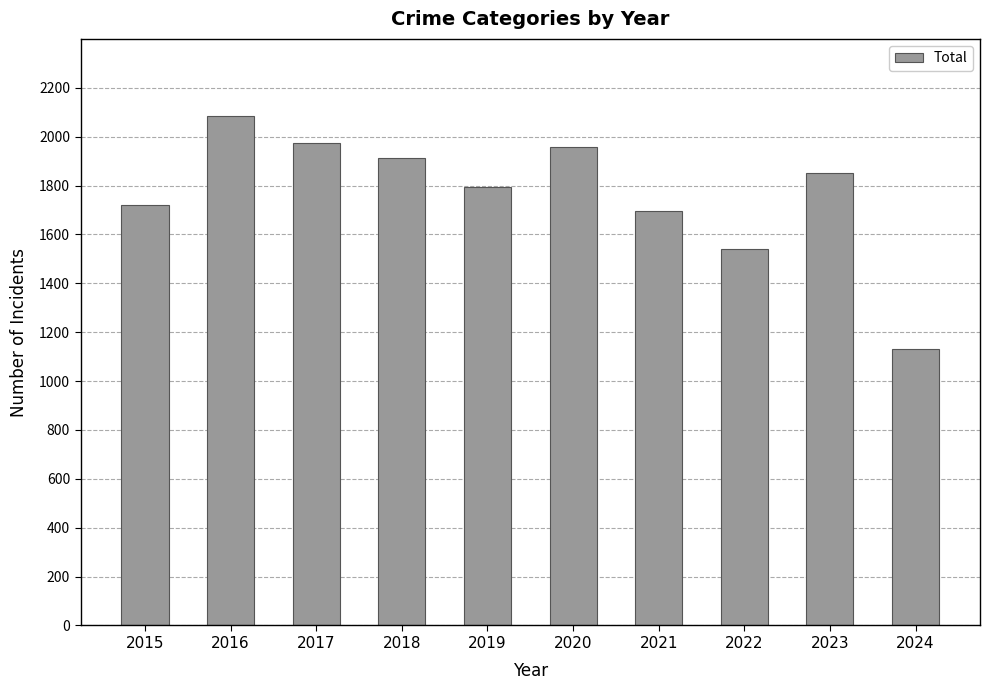

The value at 2023 is 1853. True or false?

True